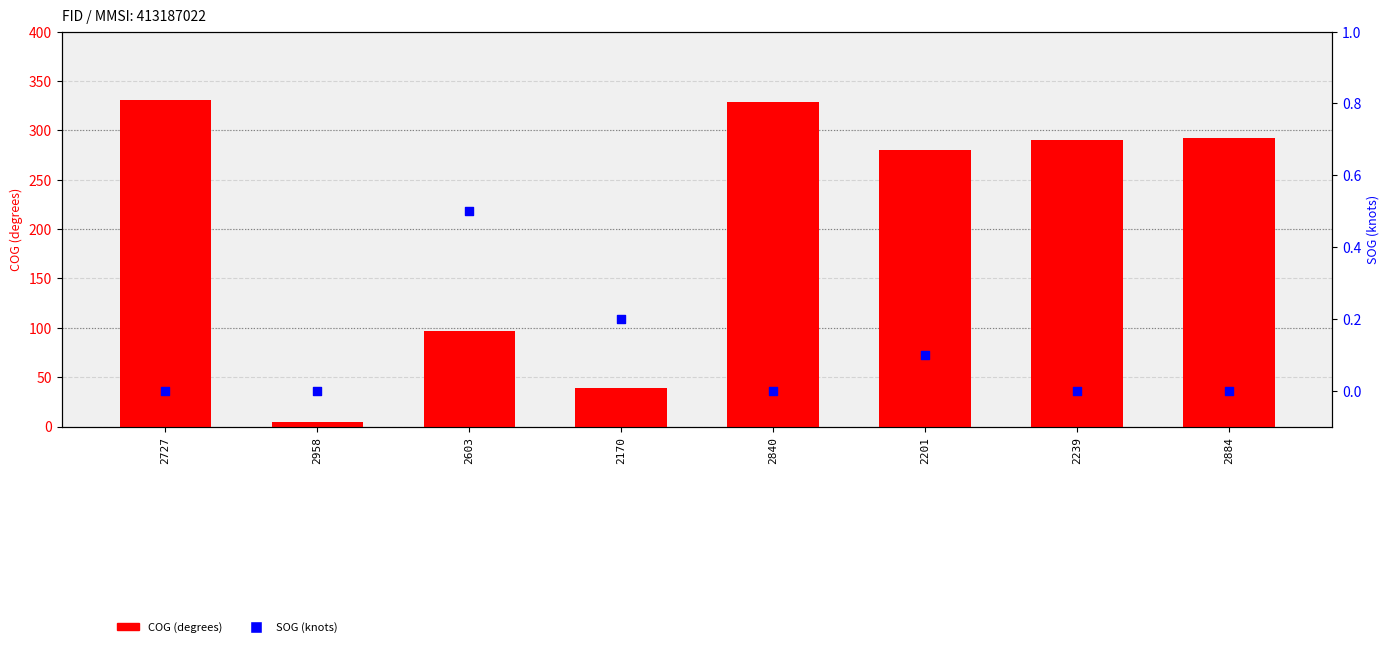

Which series contains the highest Y value?

COG (degrees)